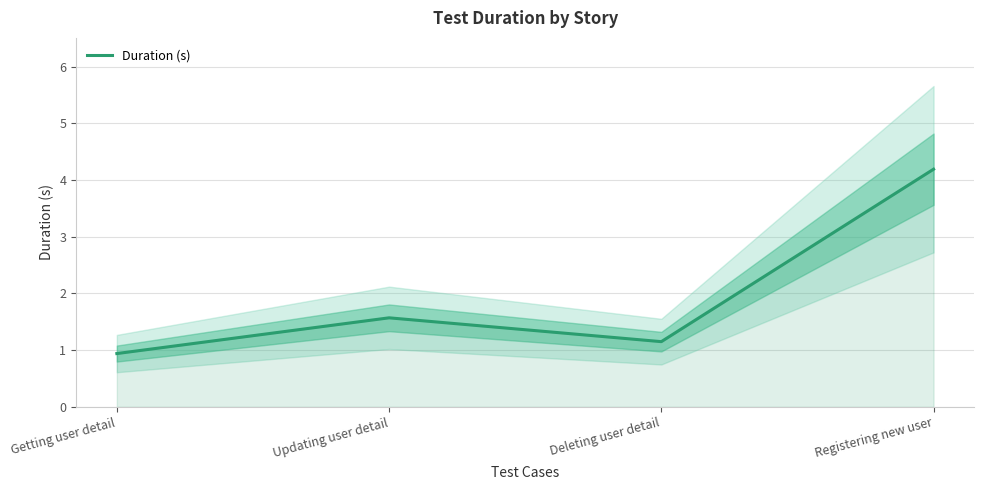

What is the difference between the values at Getting user detail and Updating user detail?

0.6